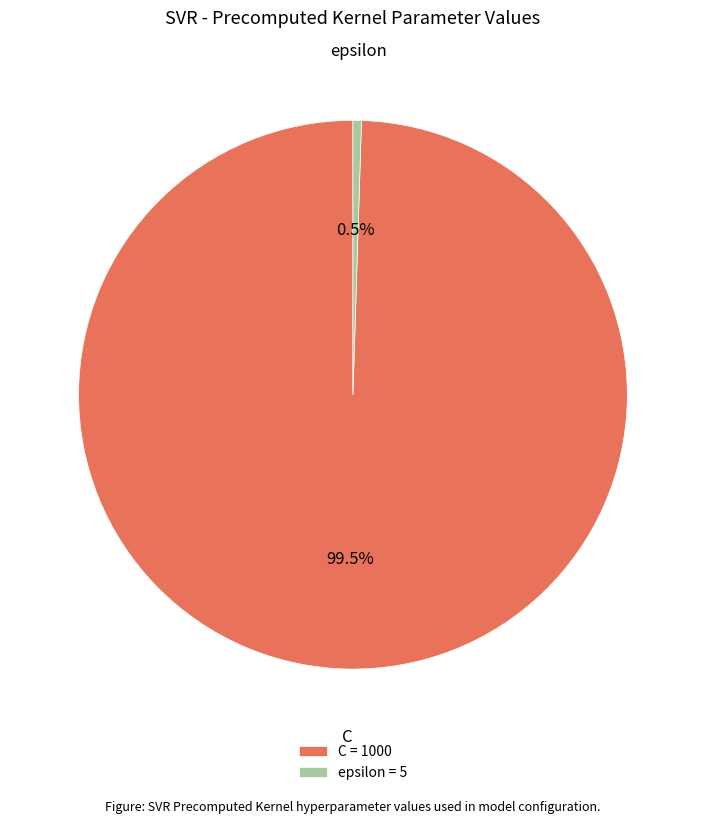

Which has a higher value, C or epsilon?

C